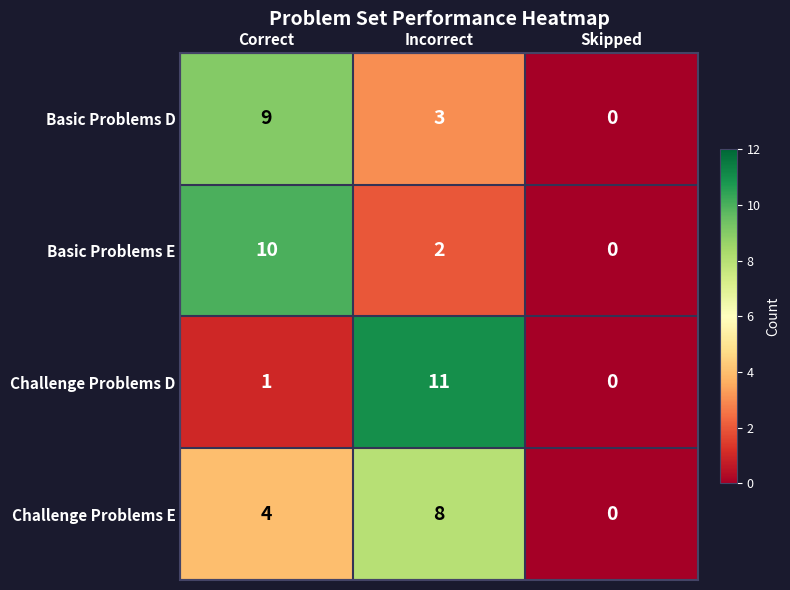

Rank the series by their maximum value, from lowest to highest.

Challenge Problems E, Basic Problems D, Basic Problems E, Challenge Problems D